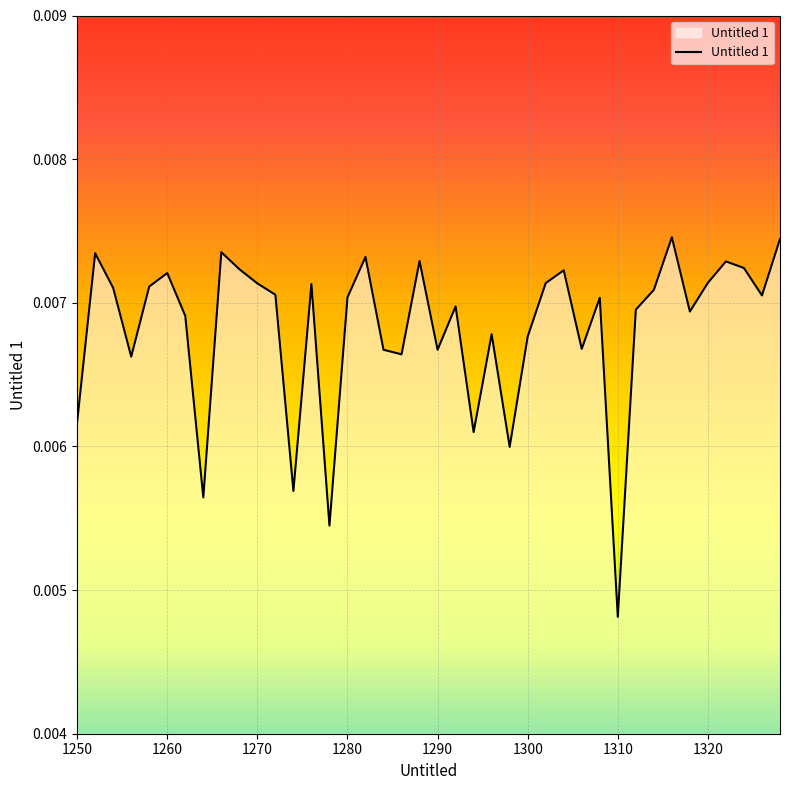

Which has a higher value, 1290 or 1270?

1270